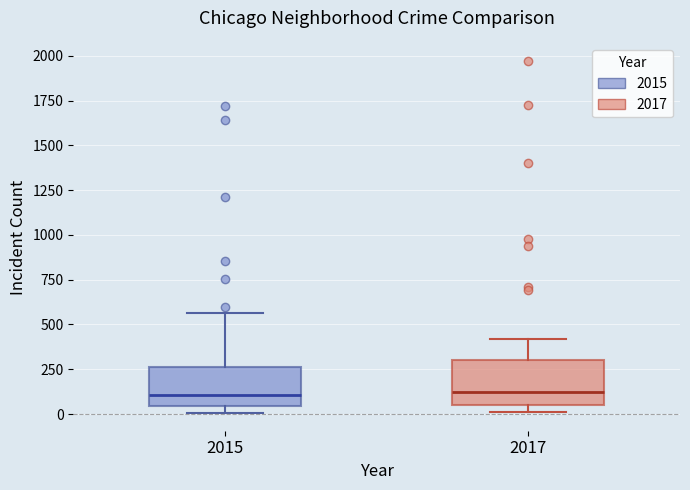

Reading left to right, transcribe this box plot: for each box, give where its median line is, the range the box spans, and where its two whiskers end, as read against the y-axis. The values are not printed on the chart, so give them approximately, as read against the axis.

2015: median 100, box 50 to 250, whiskers 0 to 550
2017: median 100, box 50 to 300, whiskers 0 to 400